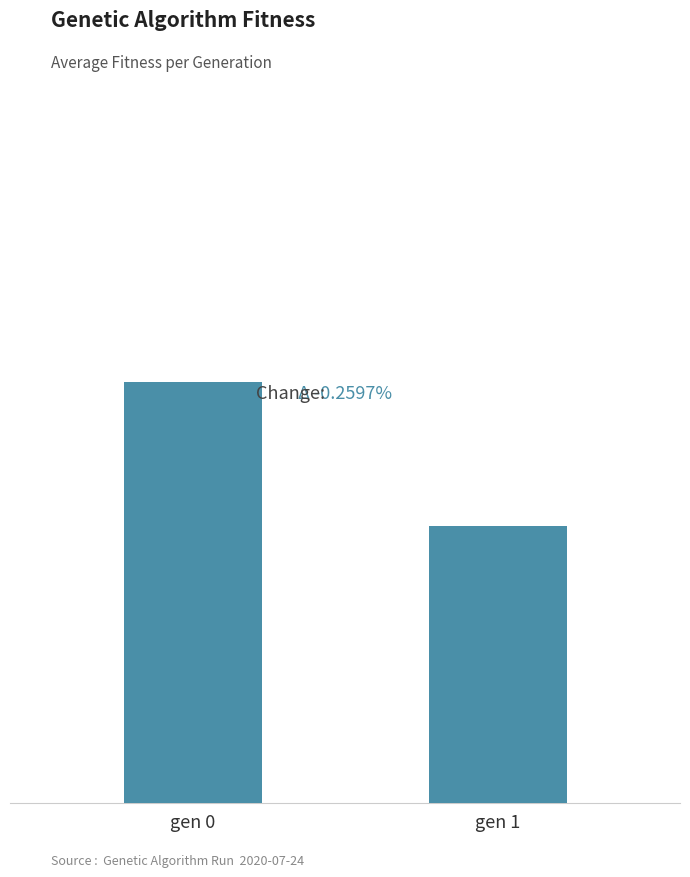

Are the bars horizontal?

No